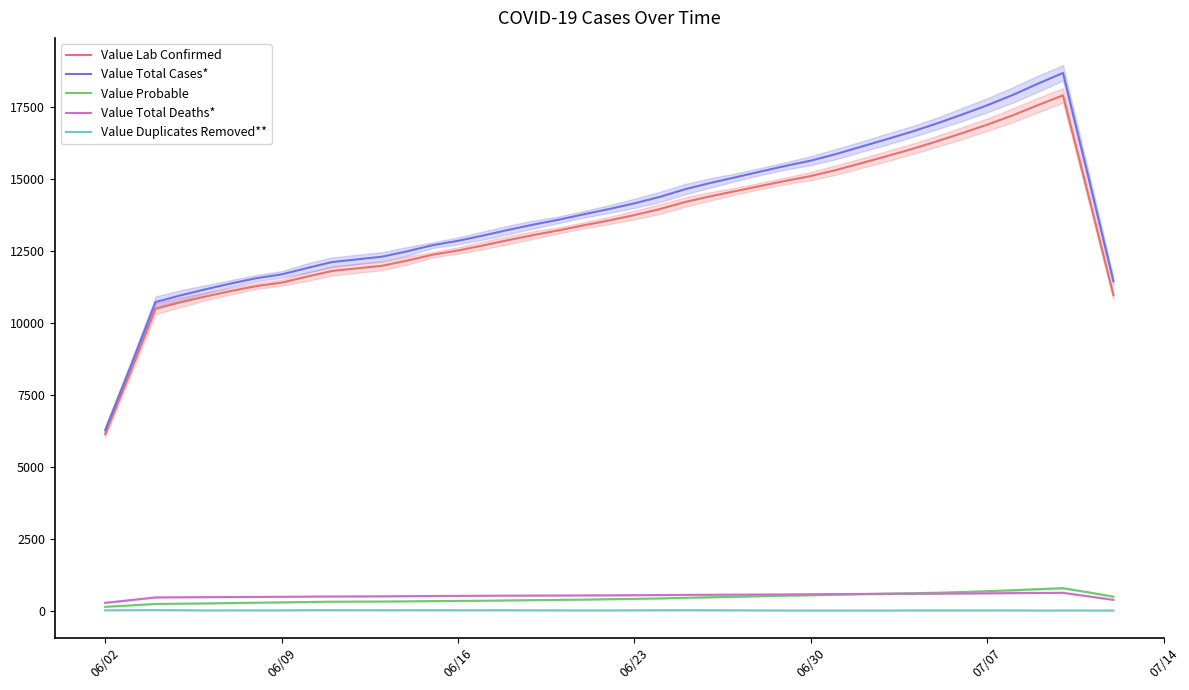

True or false: Value Duplicates Removed** and Value Total Cases* cross at least once.

False